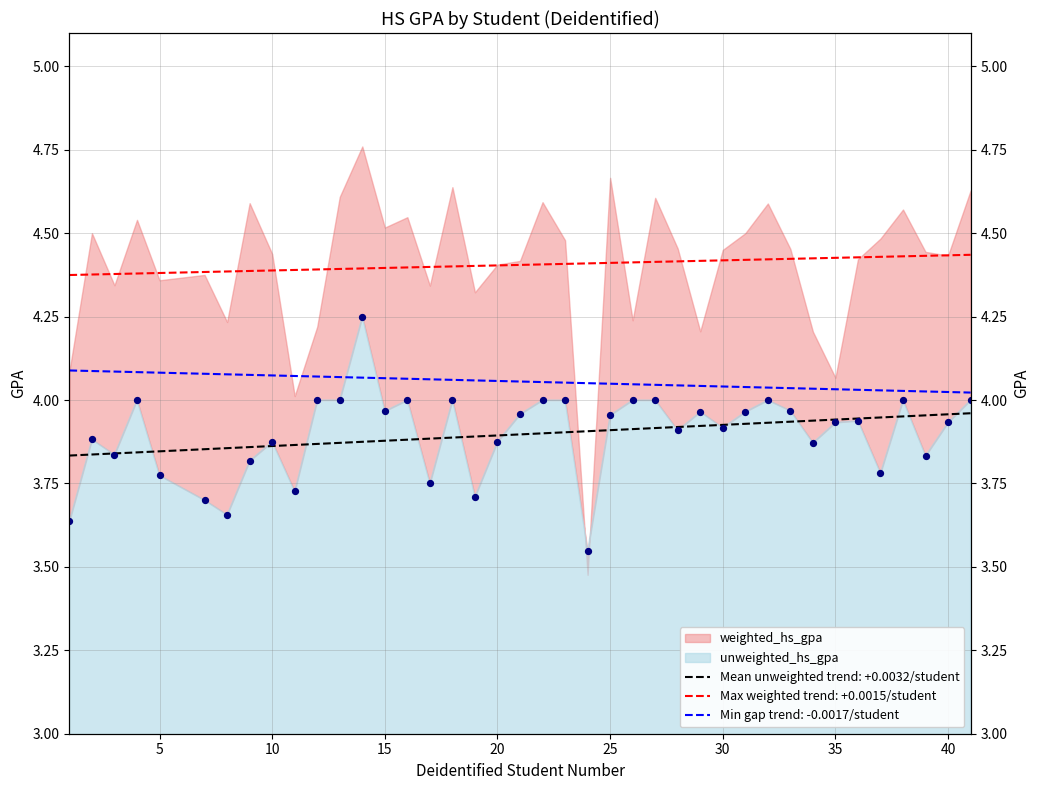

Between 25 and 40, which is larger?

25